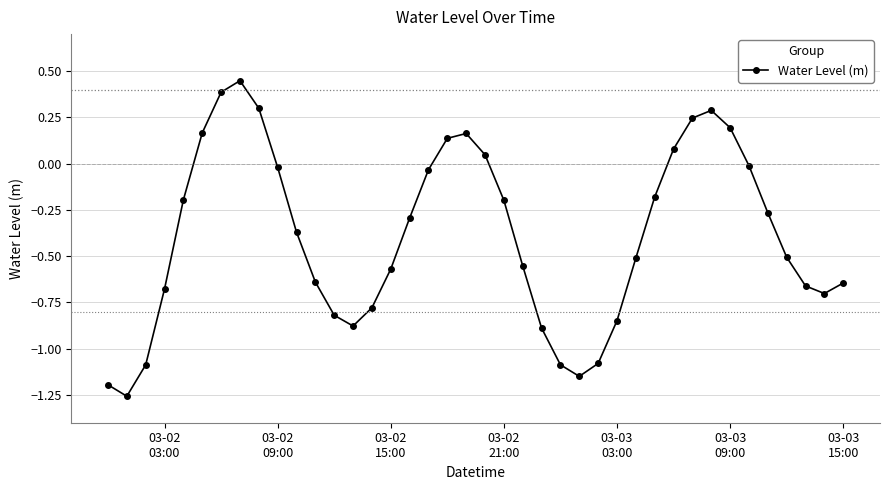

True or false: the data has more than 0 interior local peaks.

True